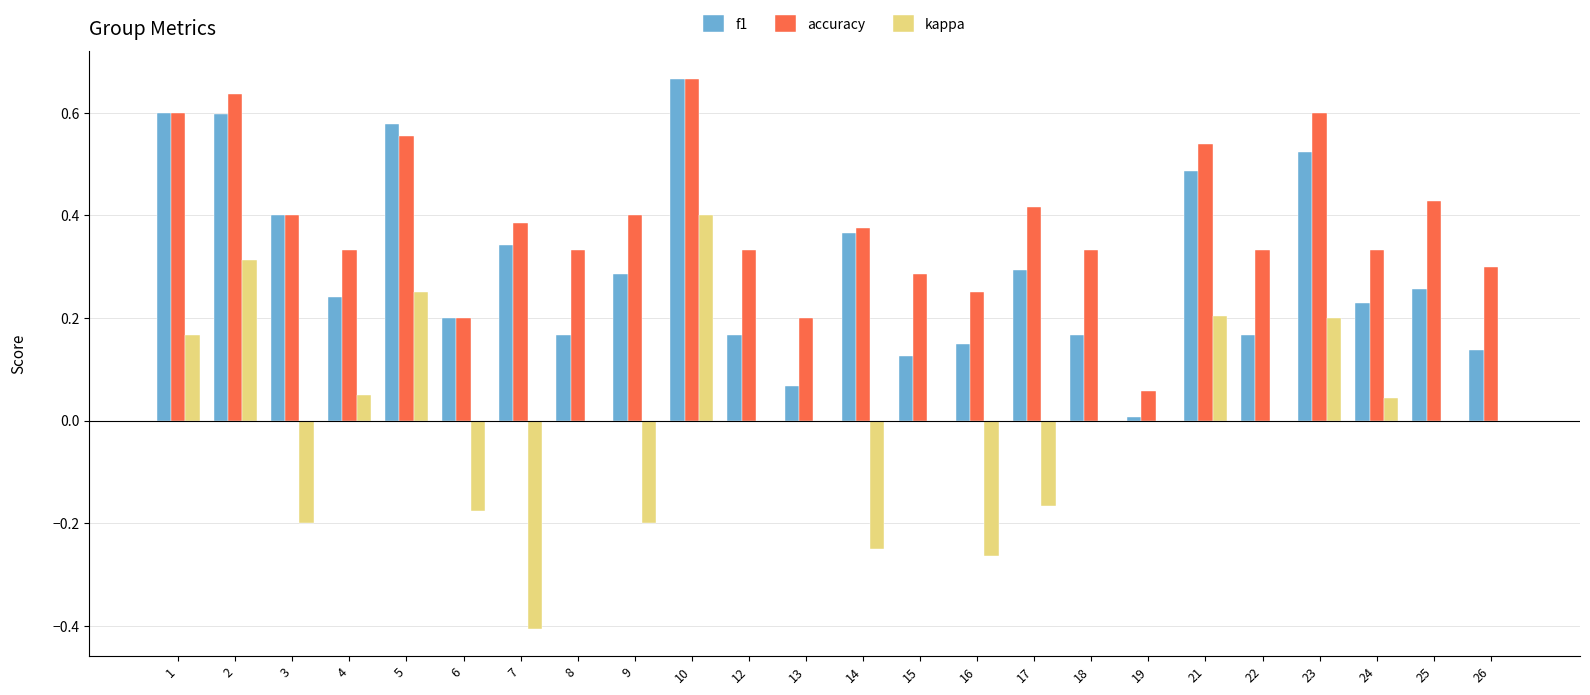

What is the sum of the f1 values at 2 and 23?

1.1